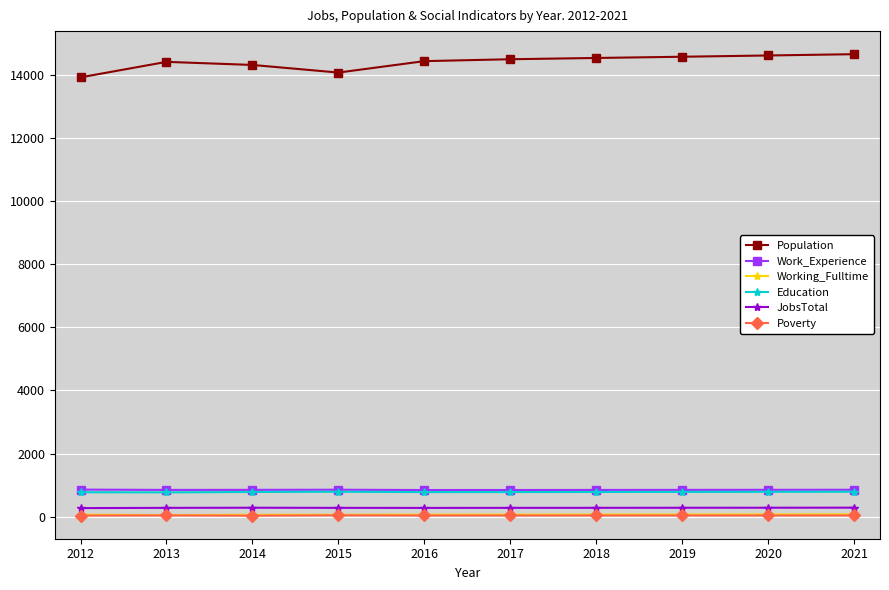

True or false: Education and Population cross at least once.

False